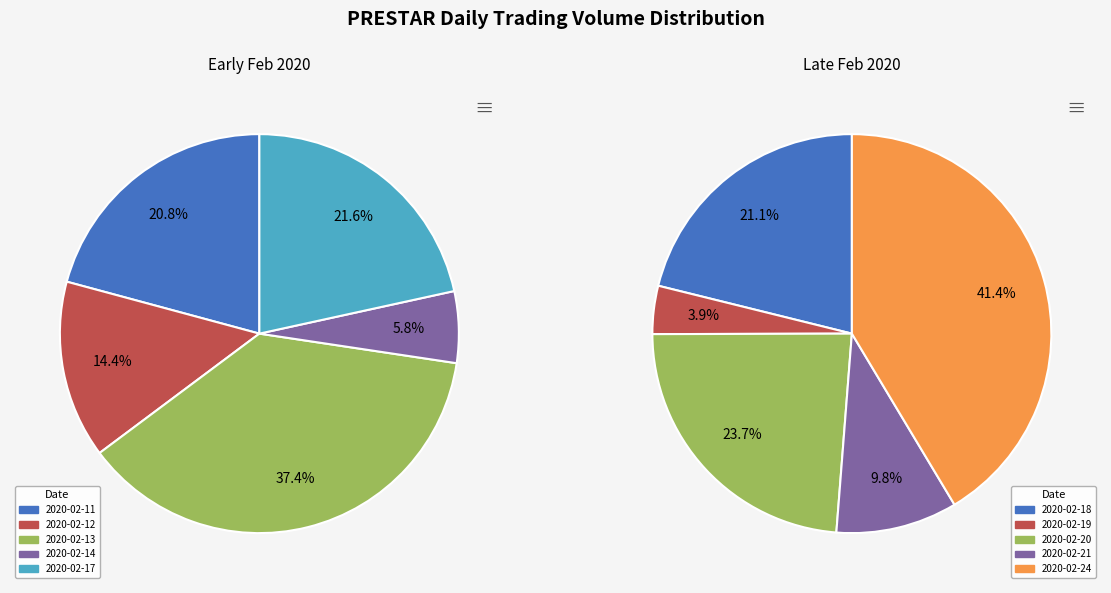

Count the number of slices in the pie.

10